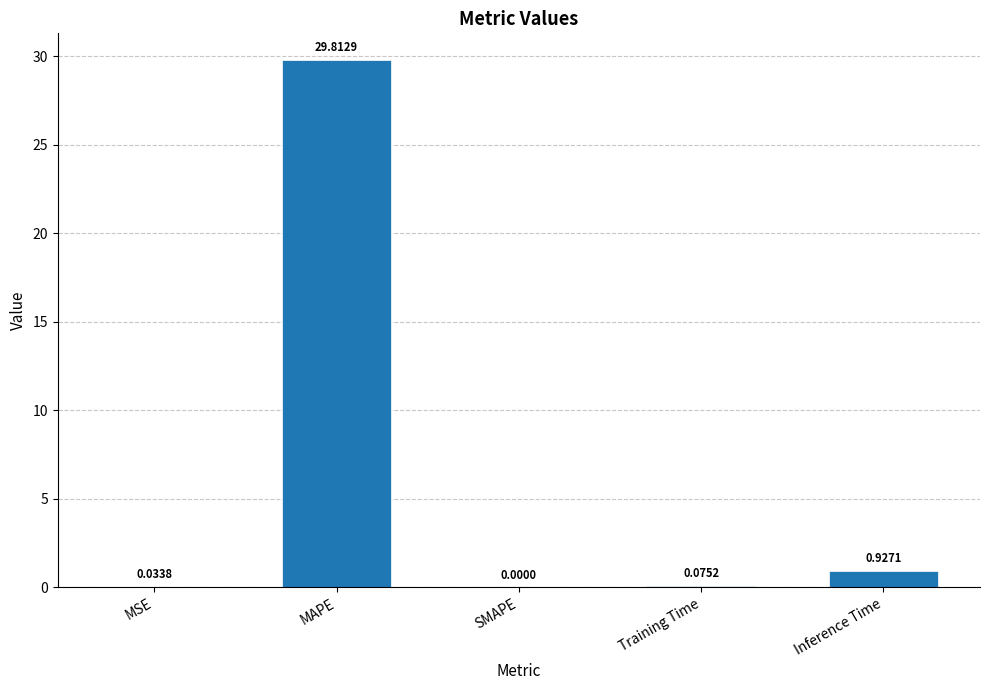

How many categories are shown in the chart?

5